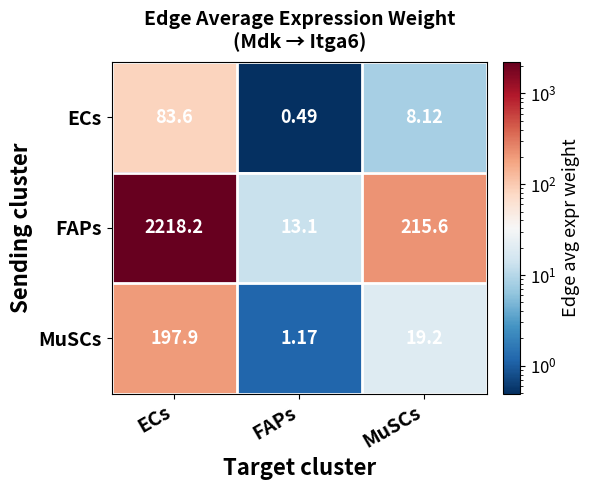

Which series has the largest range (max minus min)?

FAPs